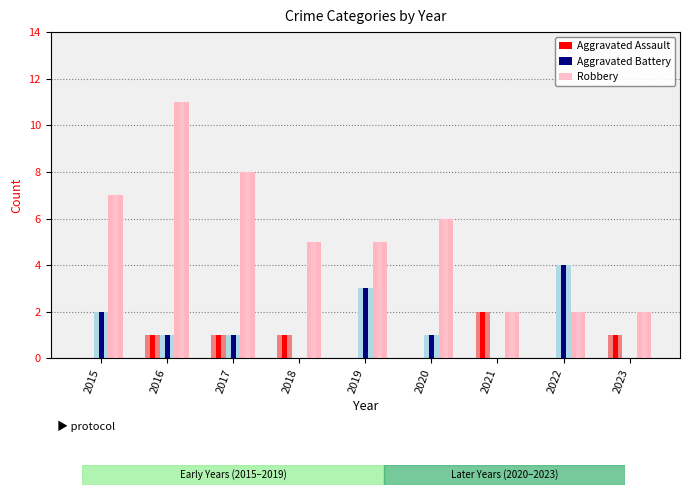

The value of Aggravated Assault at 2019 is -1. True or false?

False